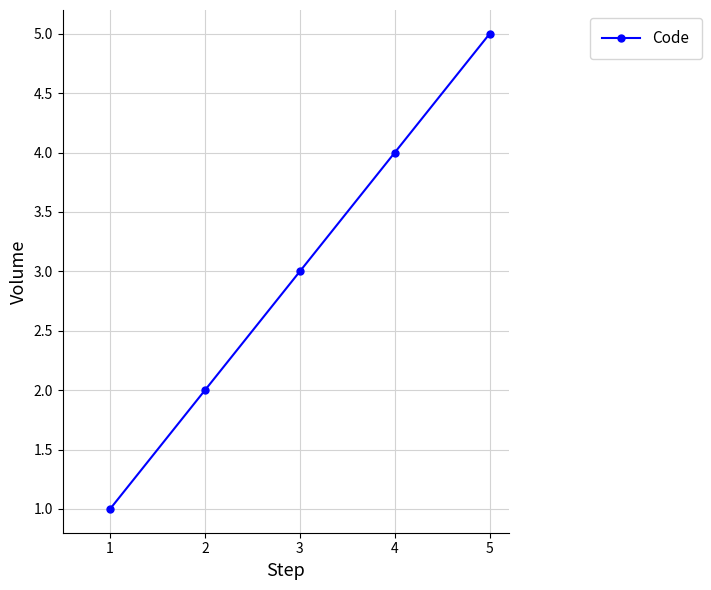

What is the value of the 3rd point from the left?

3